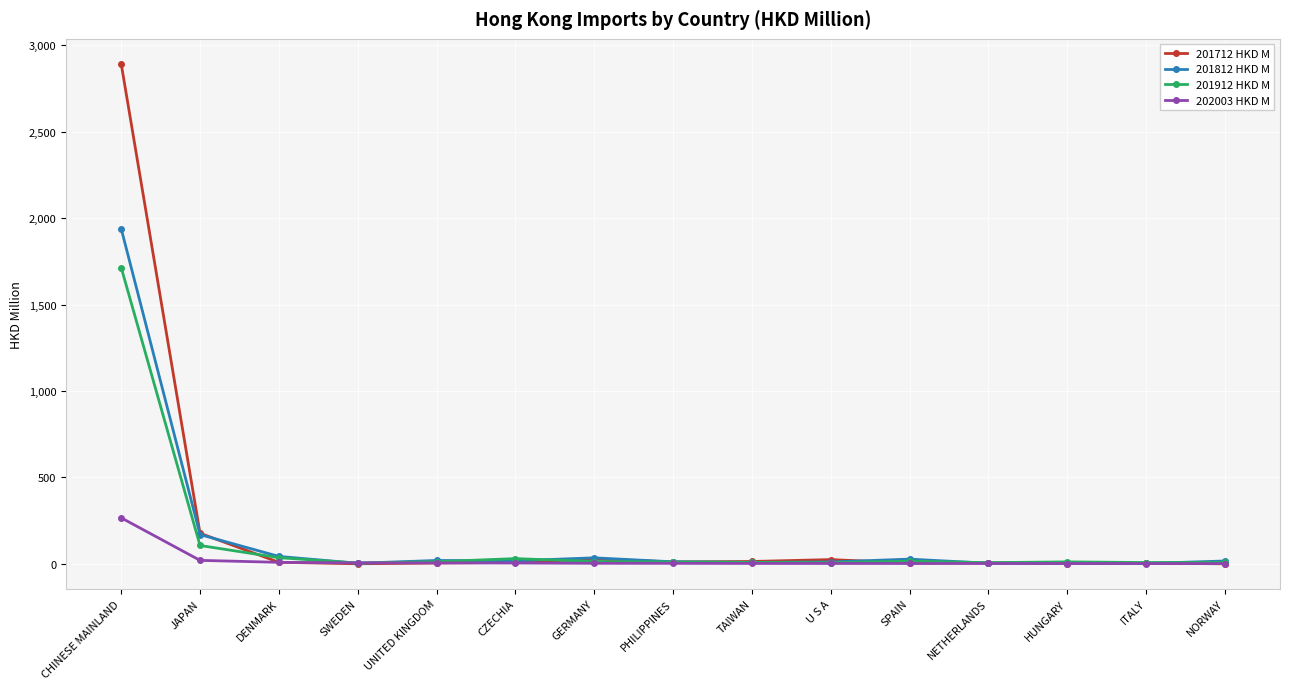

True or false: 201712 HKD M has more than 1 points higher than both neighbors.

True